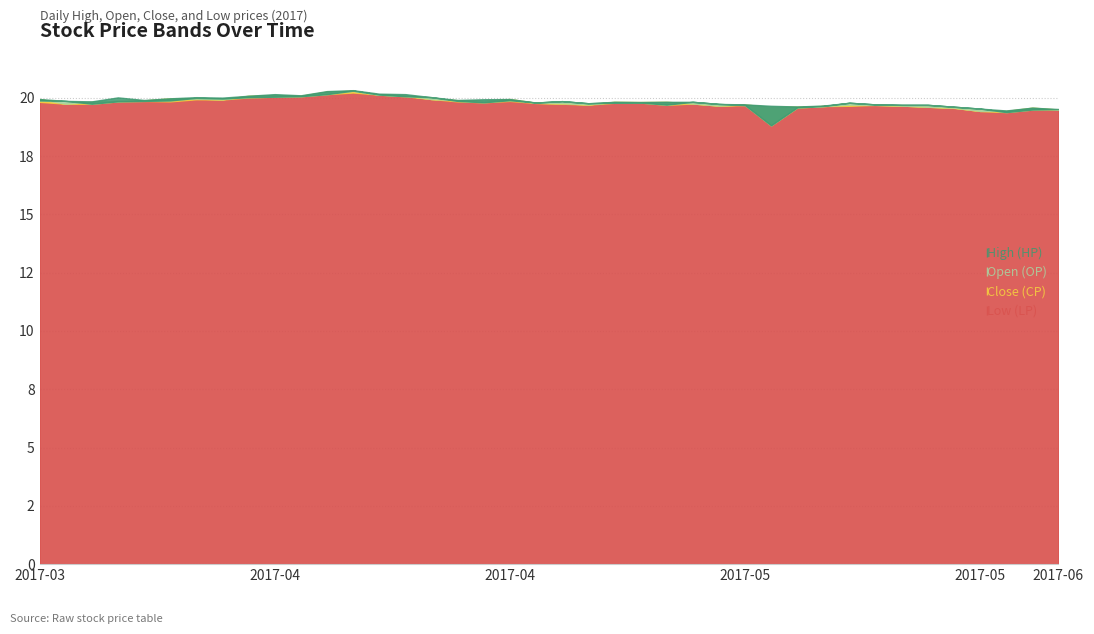

The value of Close (CP) at 2017-04-19 is 20.3. True or false?

True